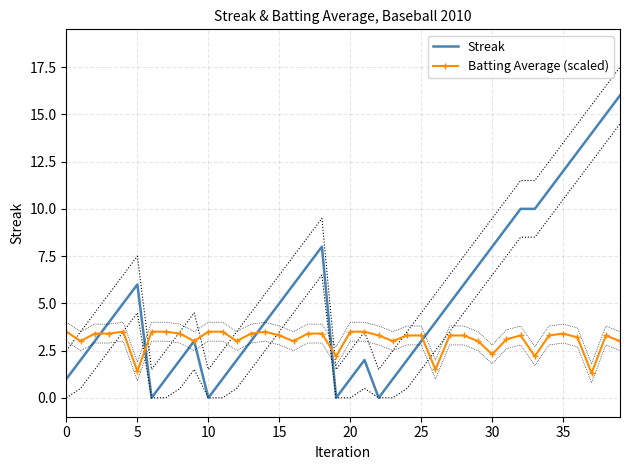

What is the label of the 24th point from the right?

16